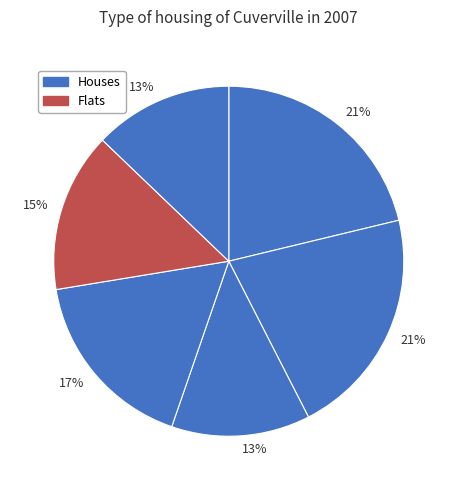

Count the number of slices in the pie.

6